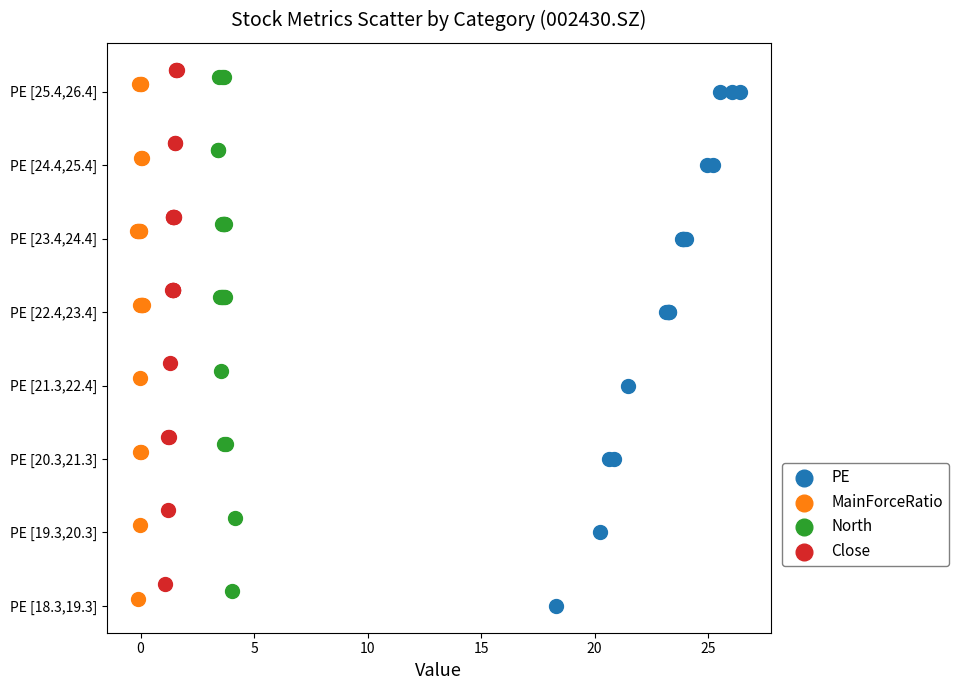

What are all the series names shown in the legend?

PE, MainForceRatio, North, Close